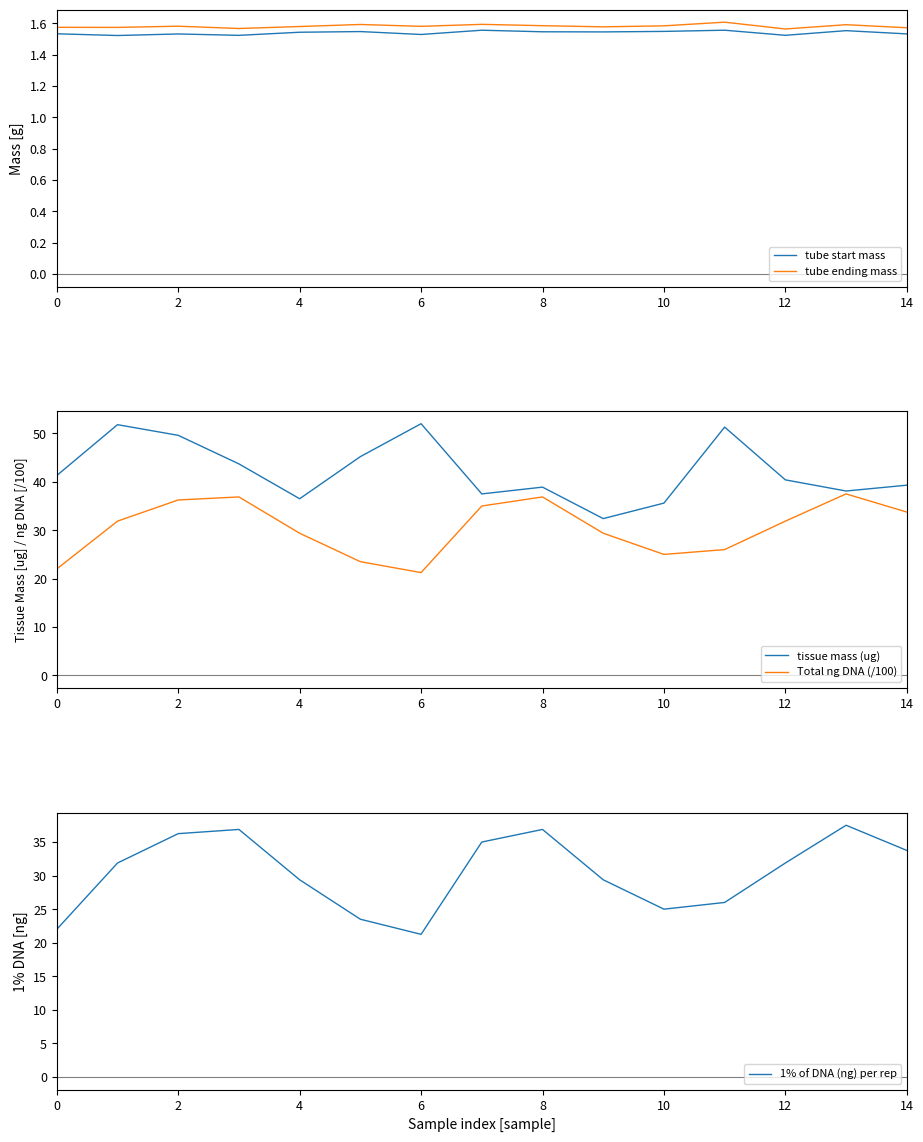

What is the label of the 5th point from the right?

10